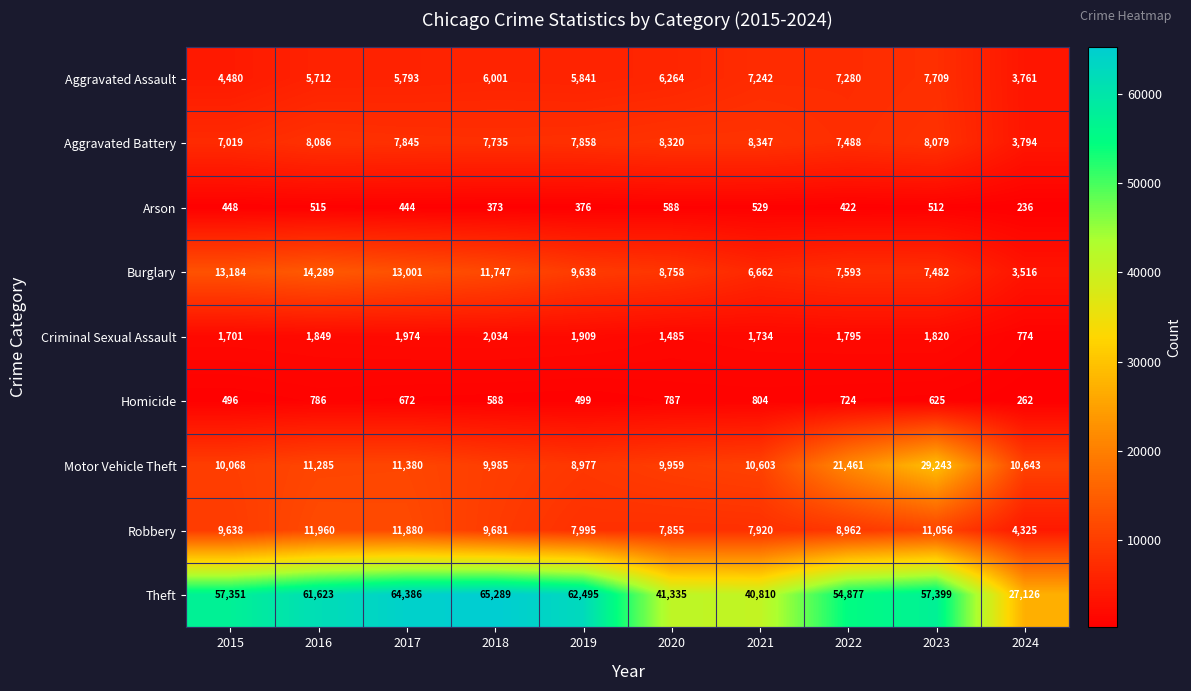

Which series has the largest total across all categories?

Theft